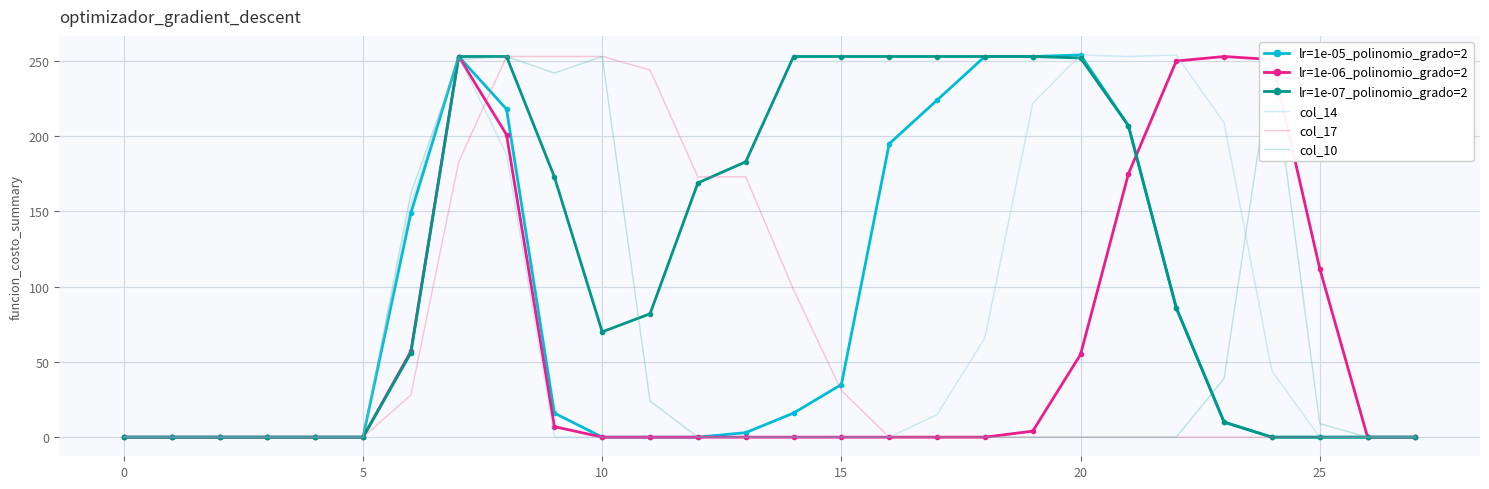

What is the greatest value displayed?

254